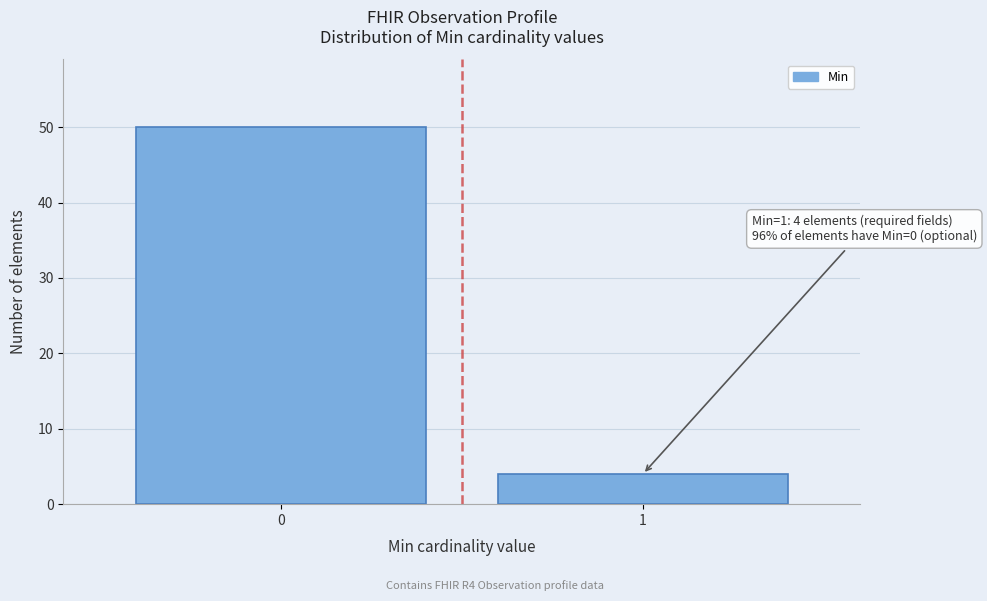

Reading left to right, what are all the values shown in this chart?

50	4